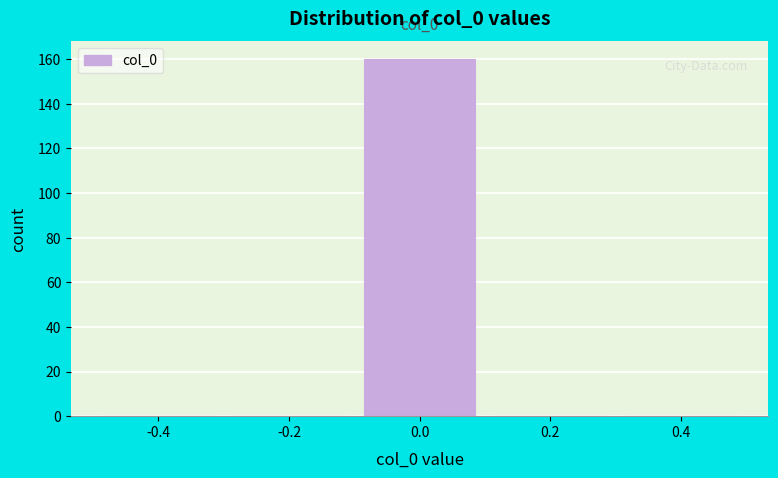

Which range on the x-axis has the tallest bar?

-0.1 to 0.1